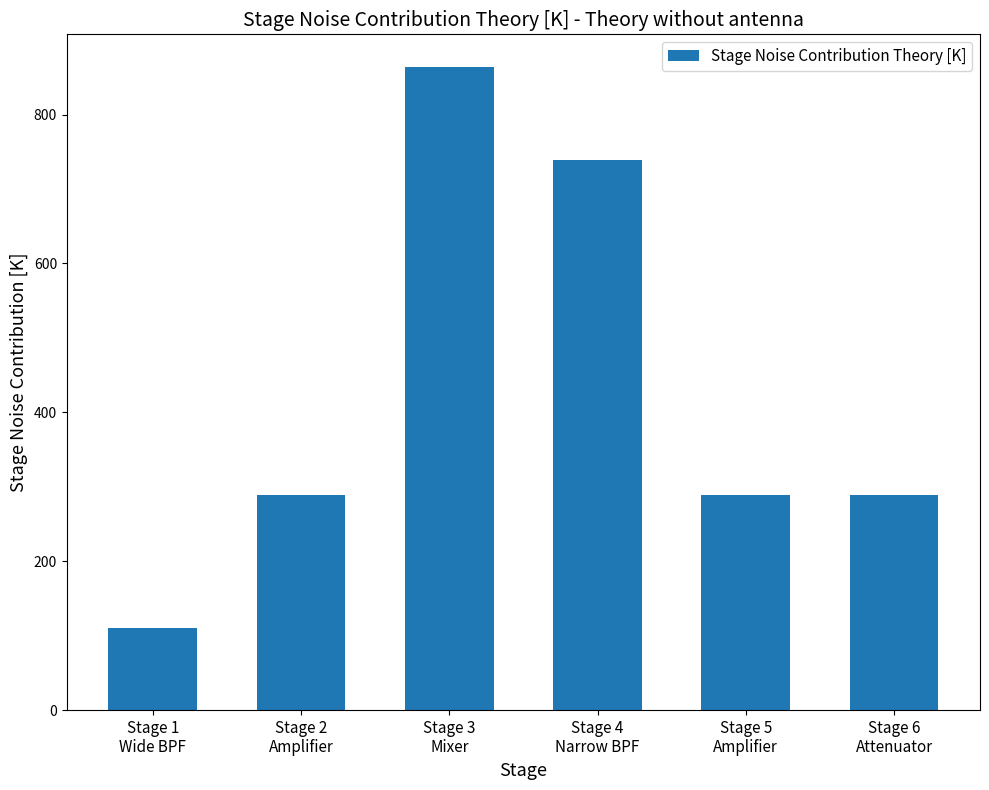

Reading left to right, list all the values displayed in this chart.

Stage 1
Wide BPF=110.3	Stage 2
Amplifier=288.6	Stage 3
Mixer=864.5	Stage 4
Narrow BPF=739.0	Stage 5
Amplifier=288.6	Stage 6
Attenuator=288.6